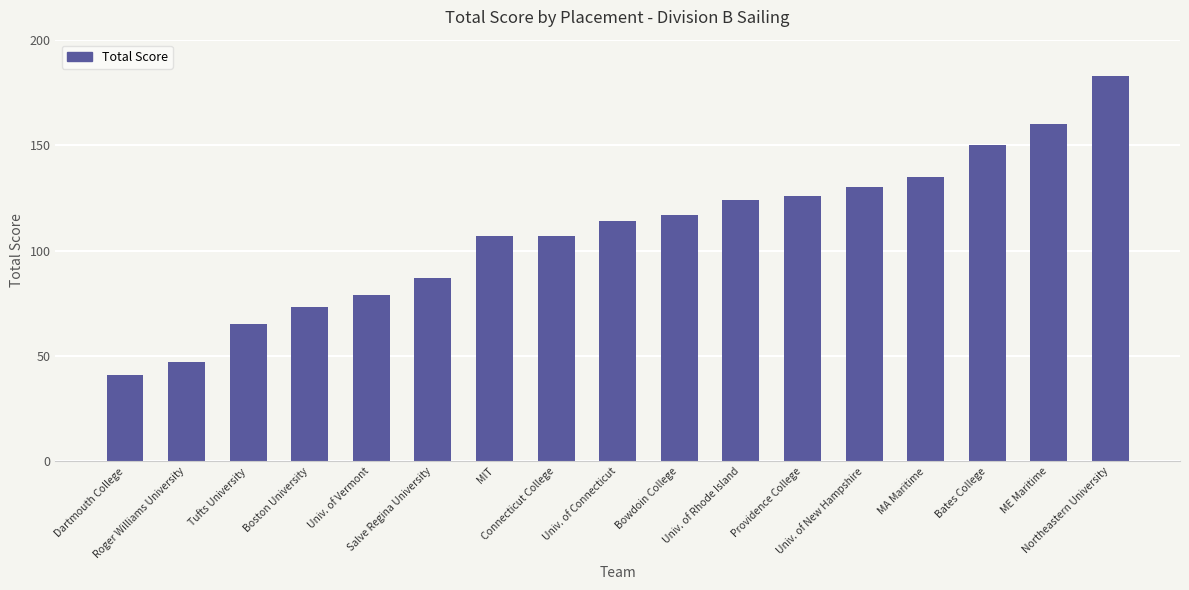

What is the difference between the maximum and second lowest values?

136